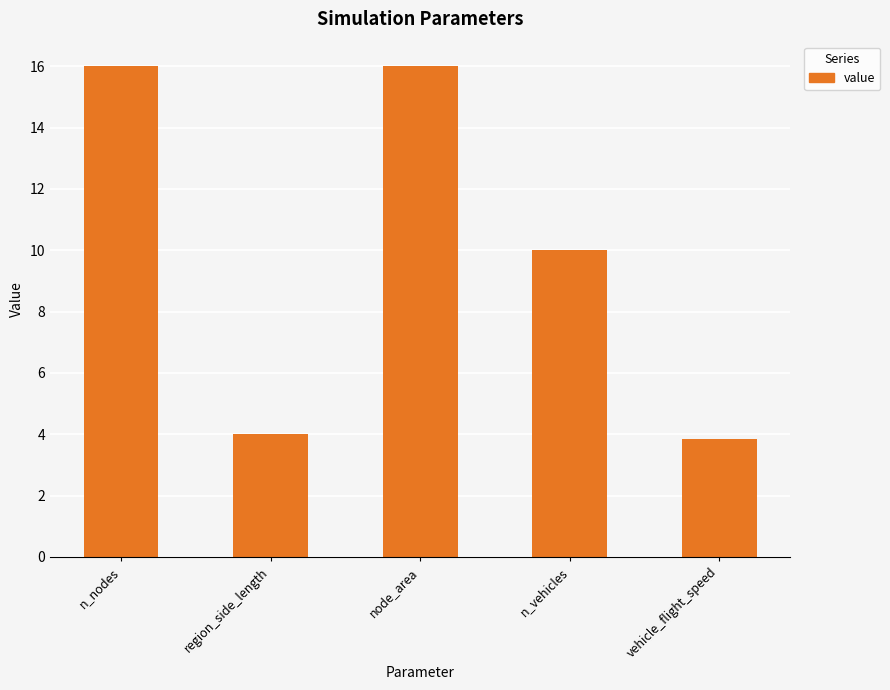

Reading left to right, transcribe all the data shown in this chart.

16.0	4.0	16.0	10.0	3.8